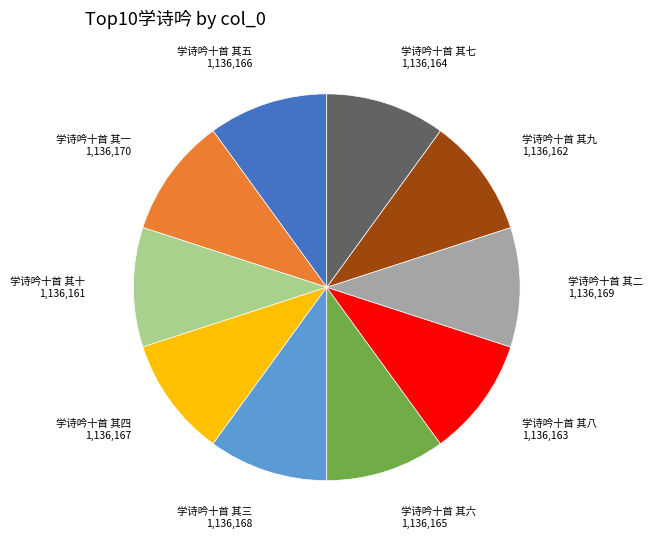

Is there a majority slice in this chart?

No